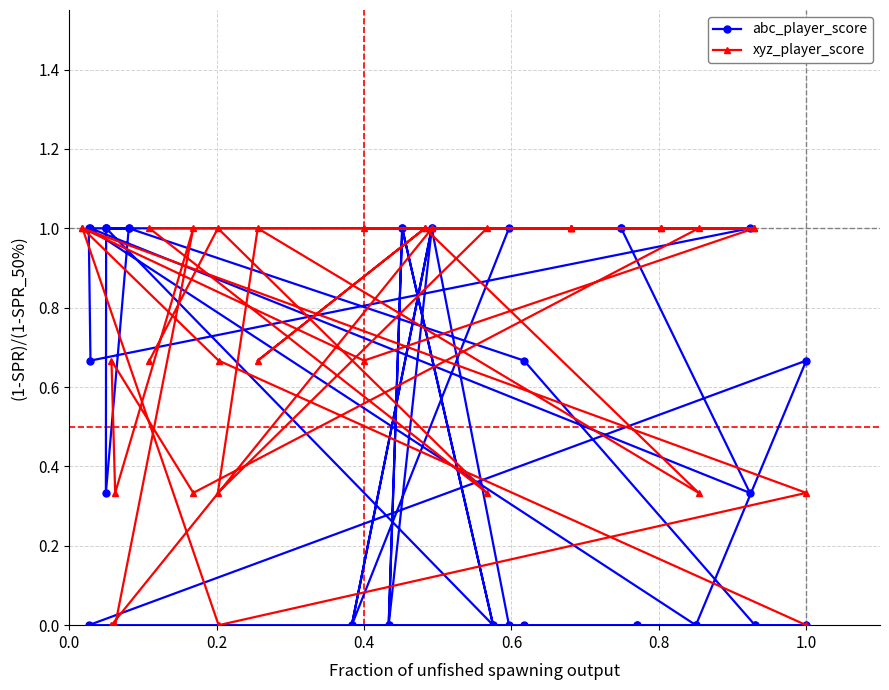

What is the average value of the abc_player_score series?

0.5